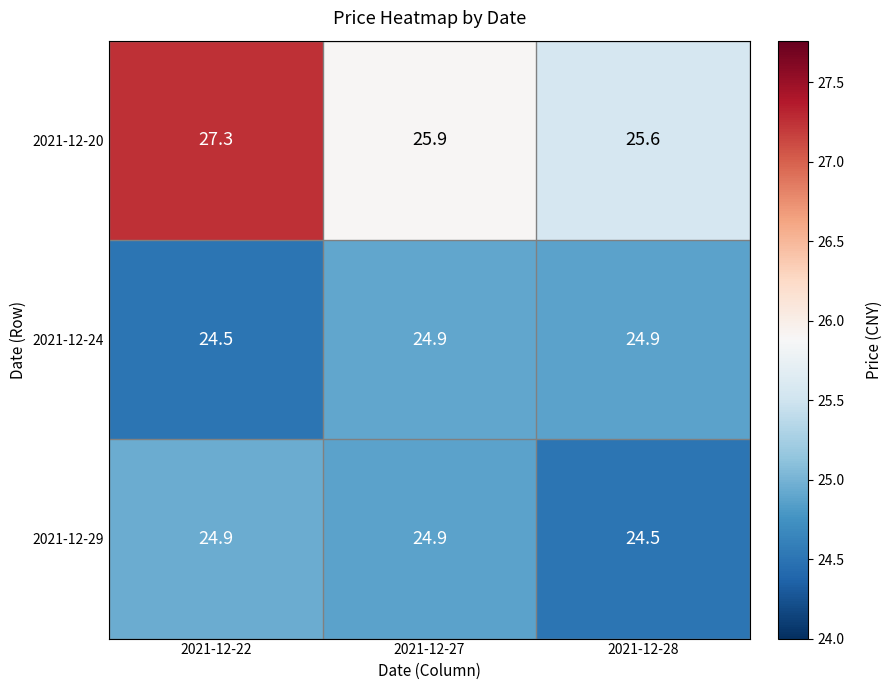

What is the difference between the maximum and minimum values in the 2021-12-20 series?

1.7